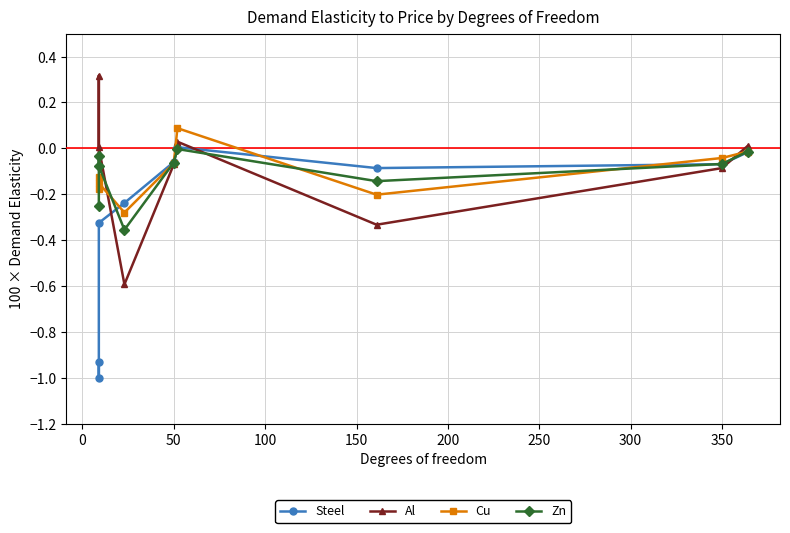

What position from the left is 250?

7